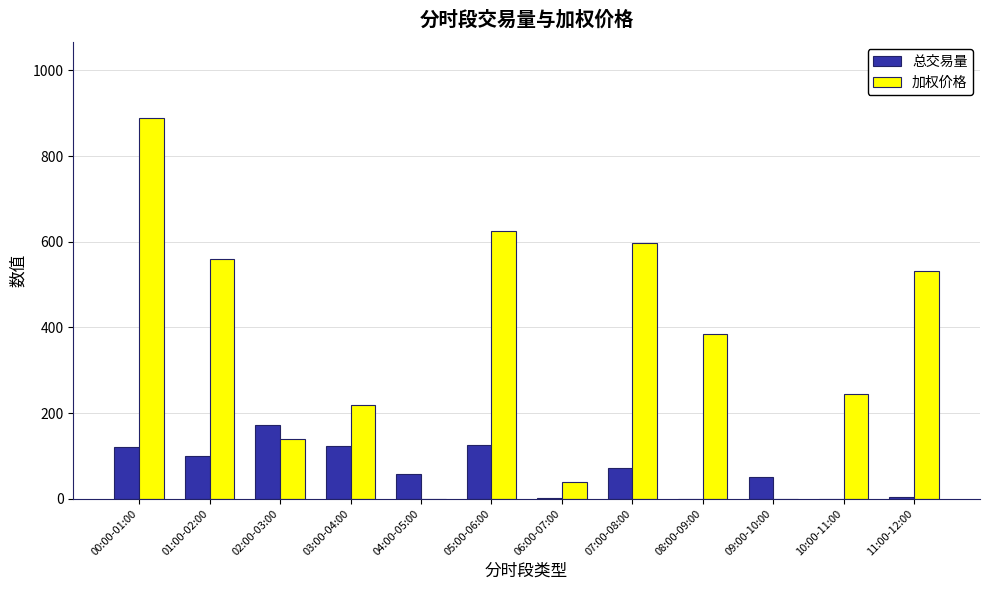

Is the value of 总交易量 at 04:00-05:00 greater than the value of 加权价格 at 04:00-05:00?

Yes